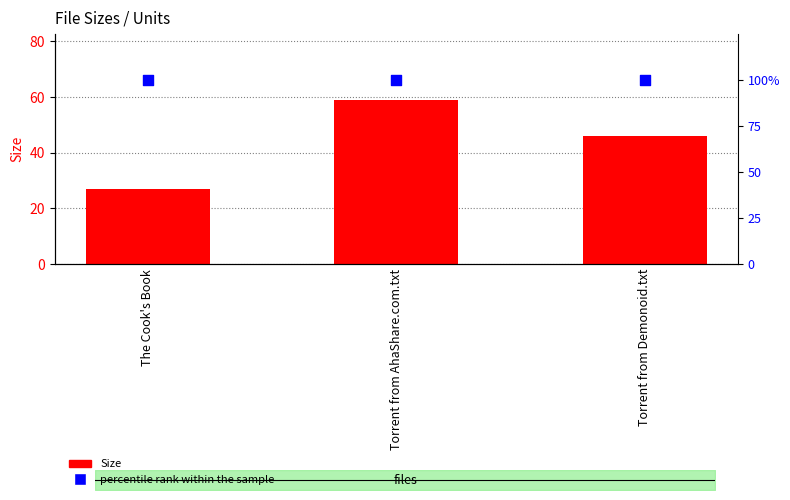

Which series contains the highest Y value?

percentile rank within the sample